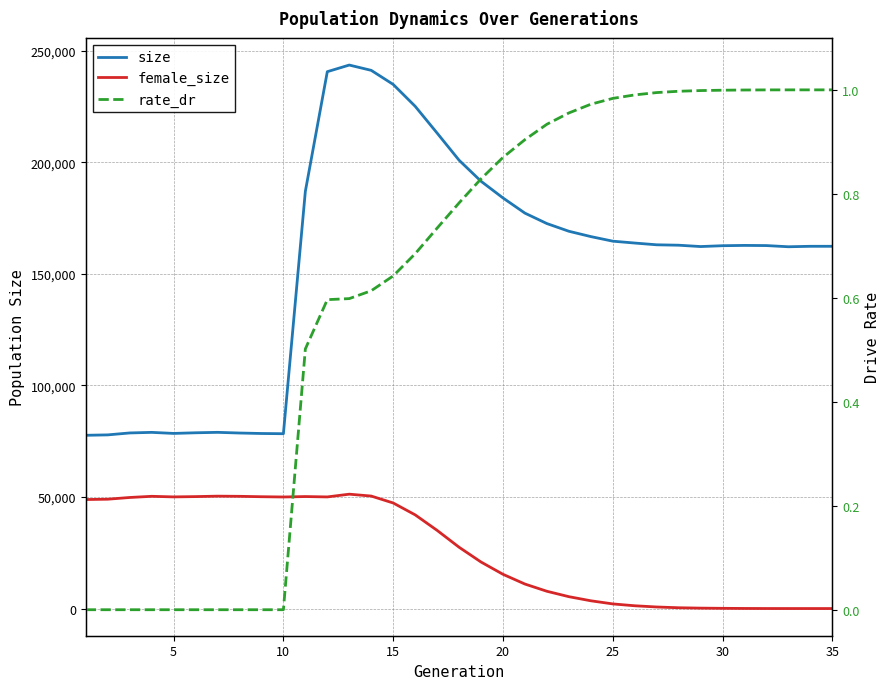

What is the difference between the maximum and minimum values in the female_size series?

51264.0